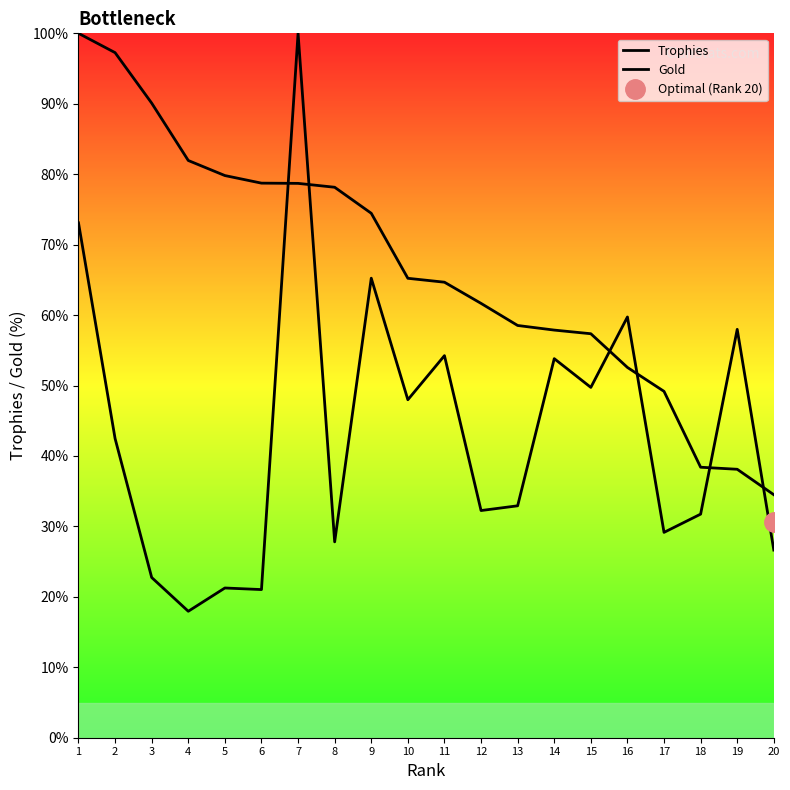

True or false: Gold and Trophies intersect in this chart.

True